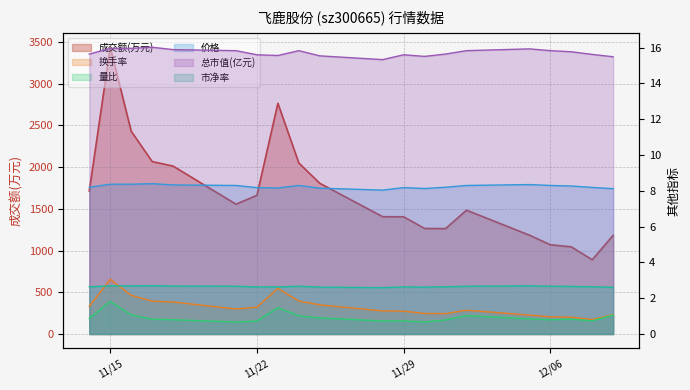

Which series has the widest spread of values?

成交额(万元)